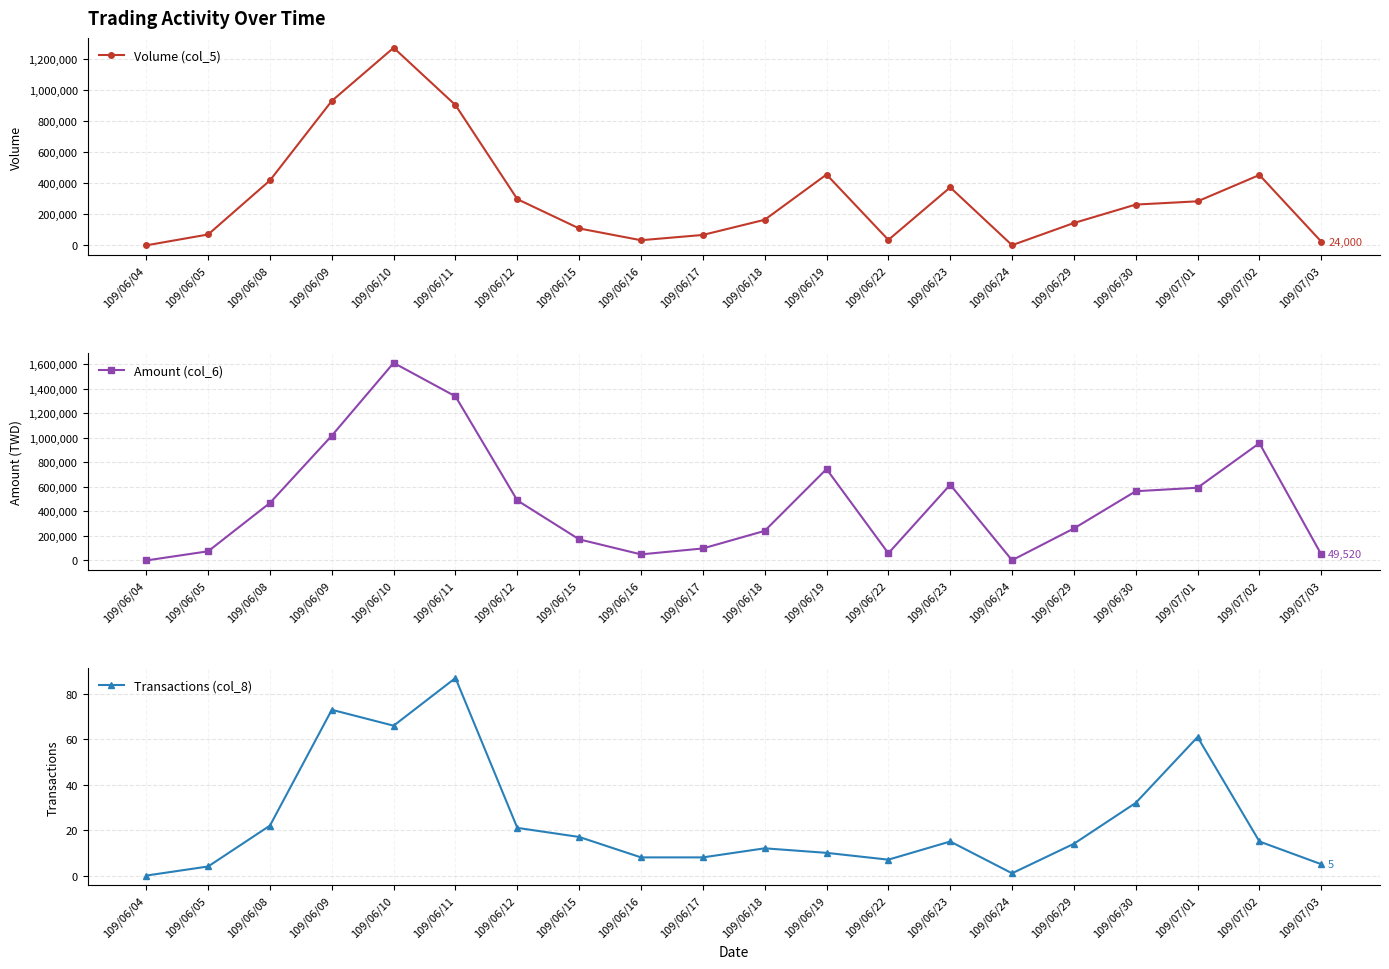

Where does the Transactions (col_8) series first go above 15?

109/06/08